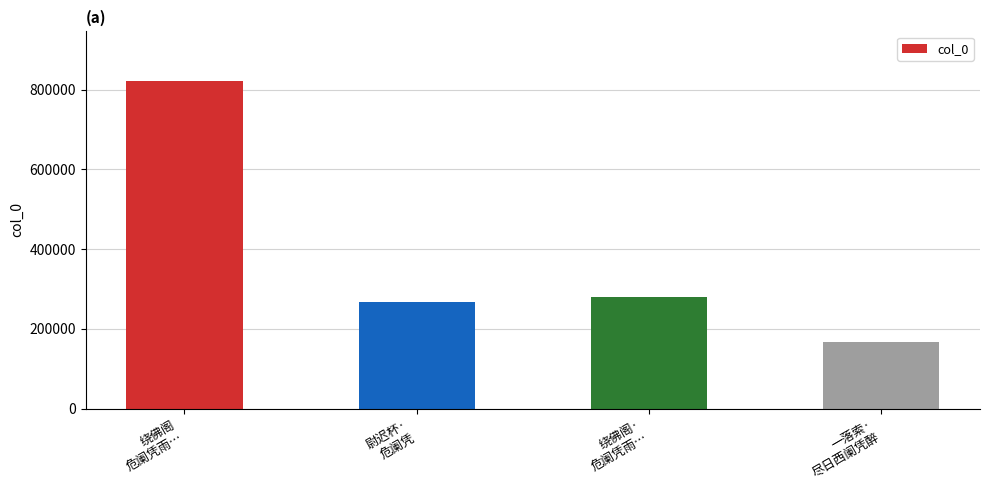

Is it true that the value at 绕佛阁·
危阑凭雨… is 410493?

False